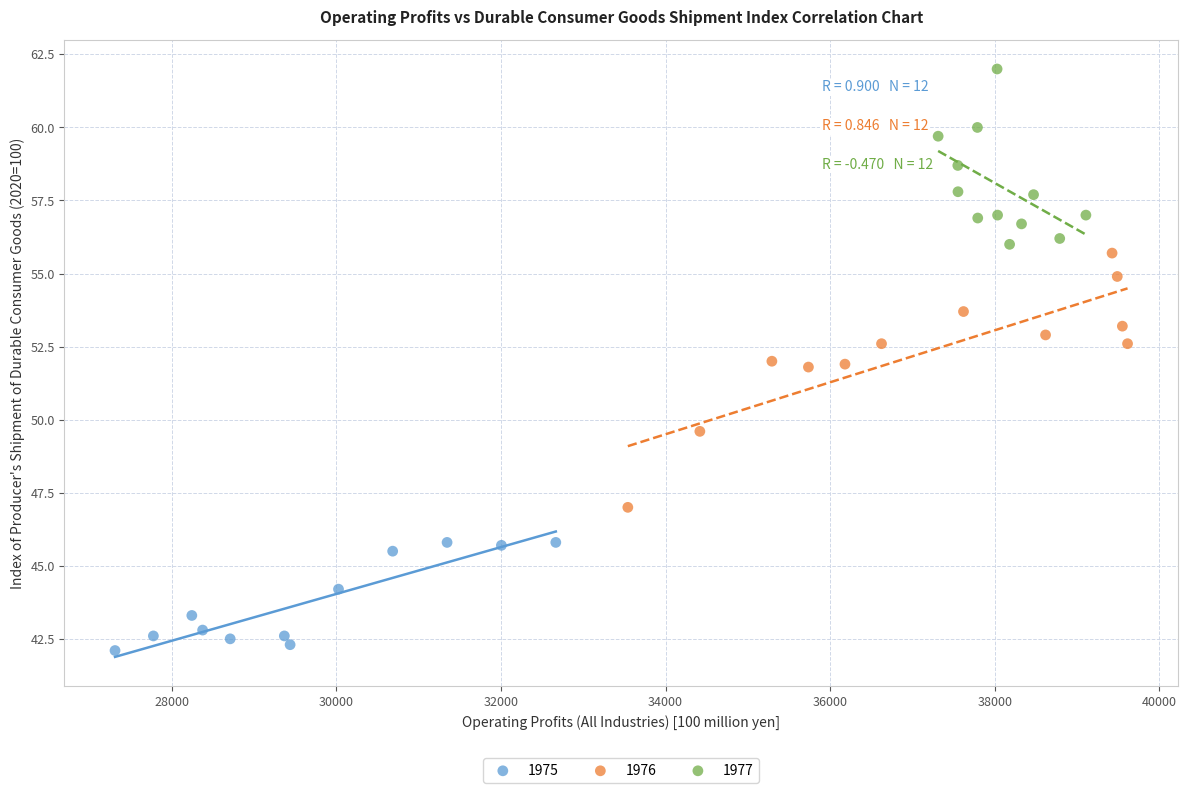

Which series reaches the minimum Y coordinate?

1975